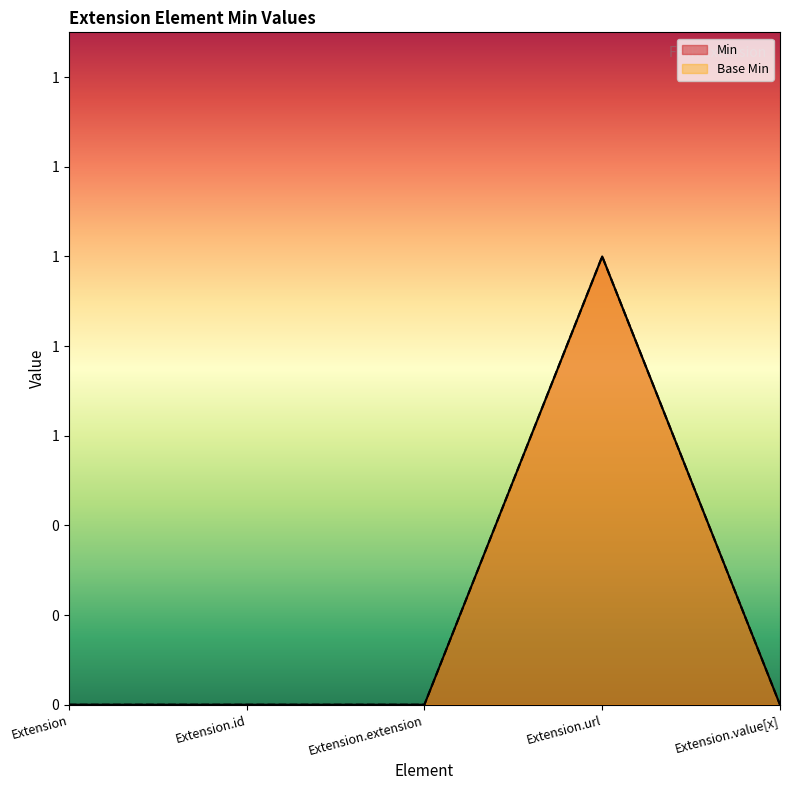

Which series has the largest range (max minus min)?

Min